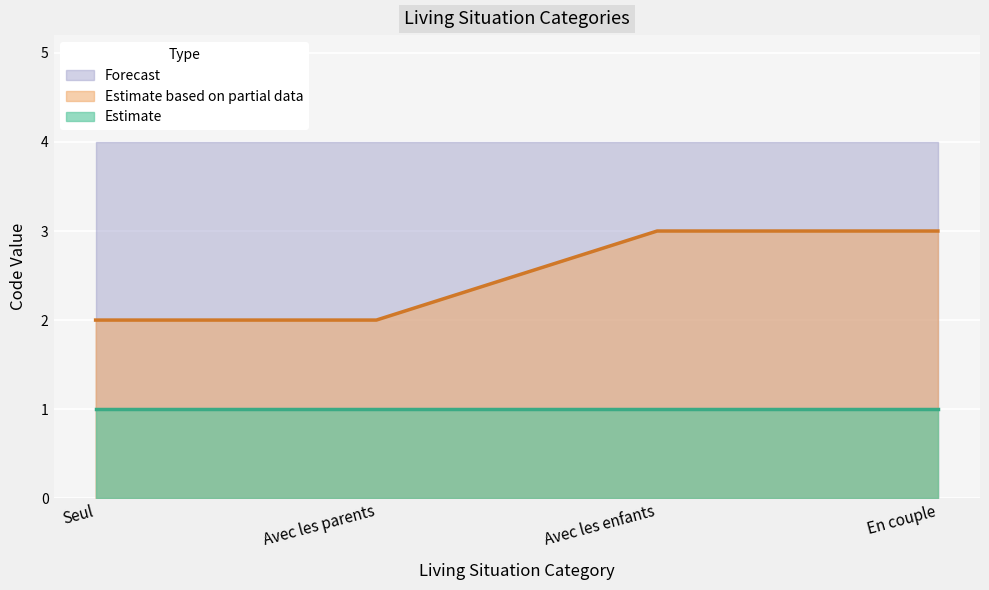

List the series in order of their overall mean, lowest first.

Estimate, Estimate based on partial data, Forecast